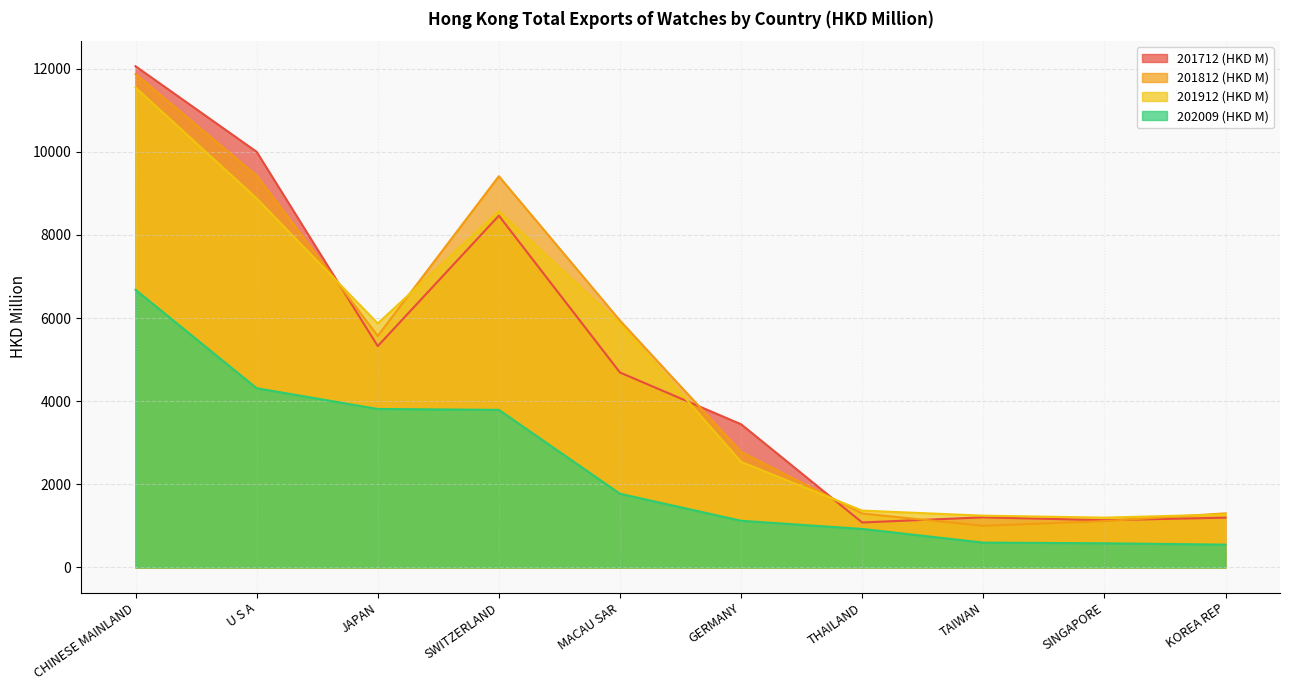

Where does the 201912 (HKD M) series first go above 5863?

CHINESE MAINLAND